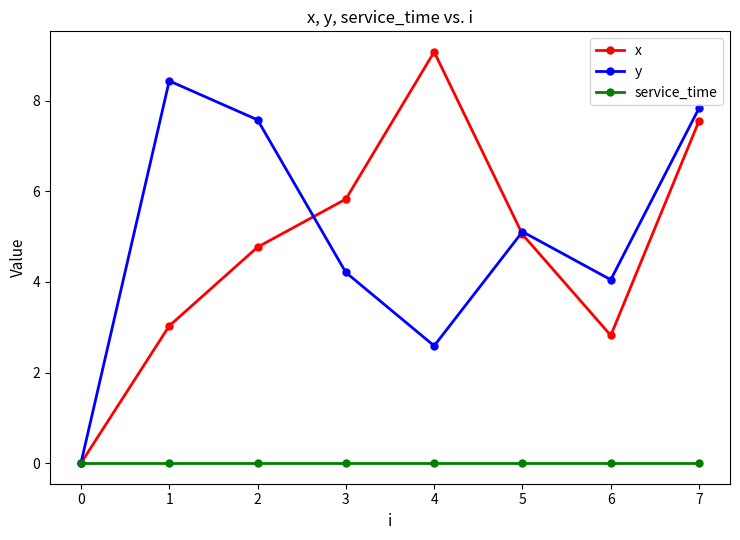

True or false: service_time has a value of 0.0 at 1.

True